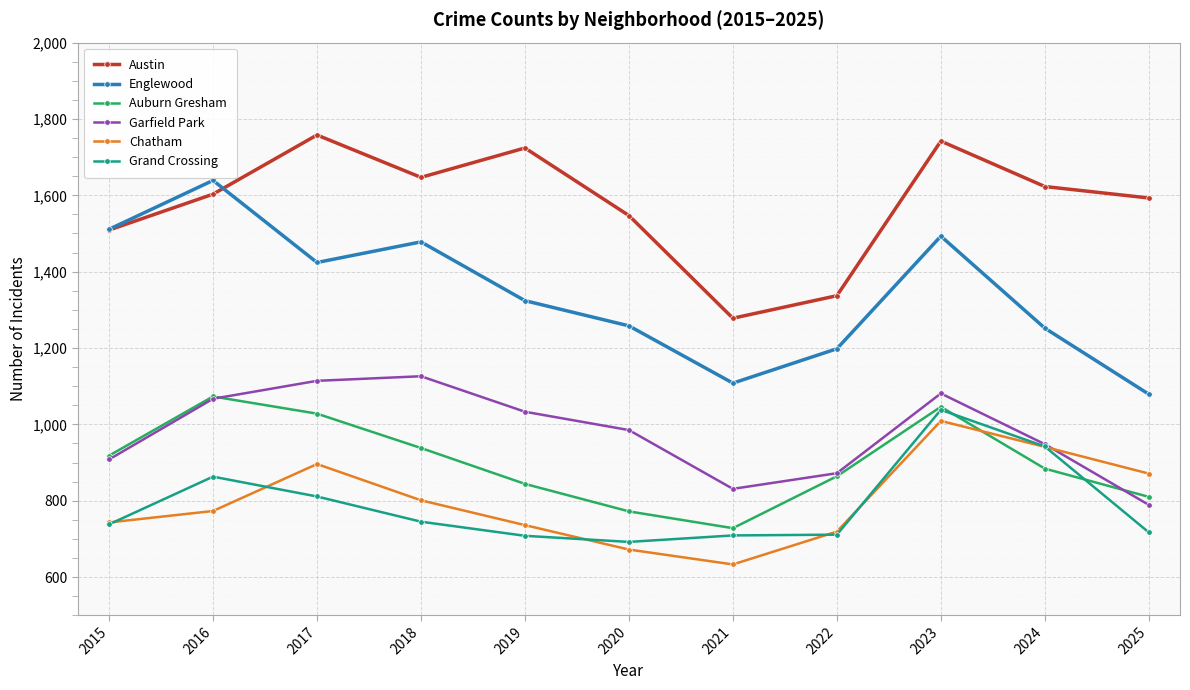

Between 2018 and 2020, which series saw the biggest shift?

Englewood